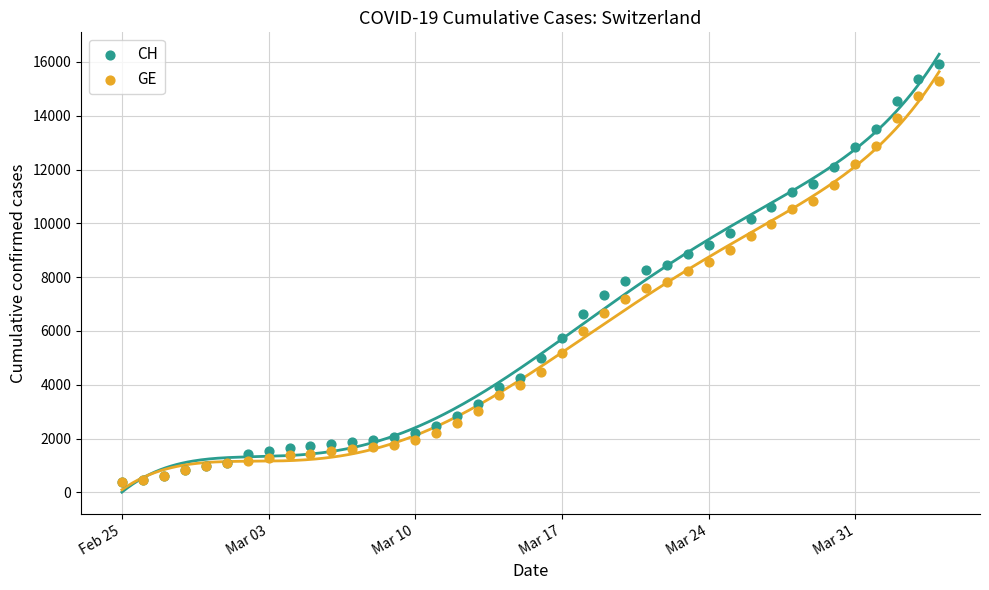

What are all the series names shown in the legend?

CH, GE